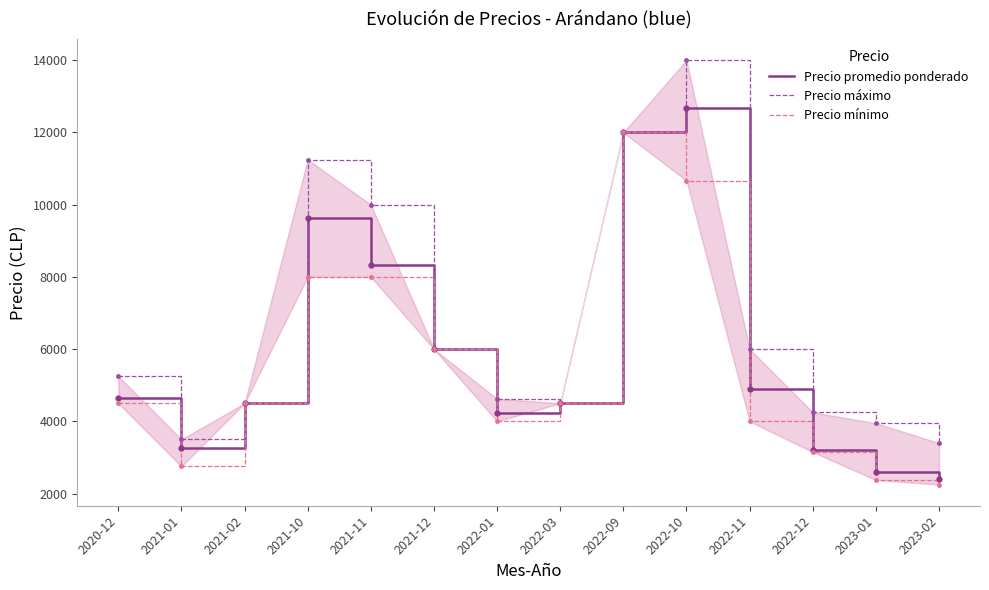

At which label does Precio máximo reach its peak?

2022-10